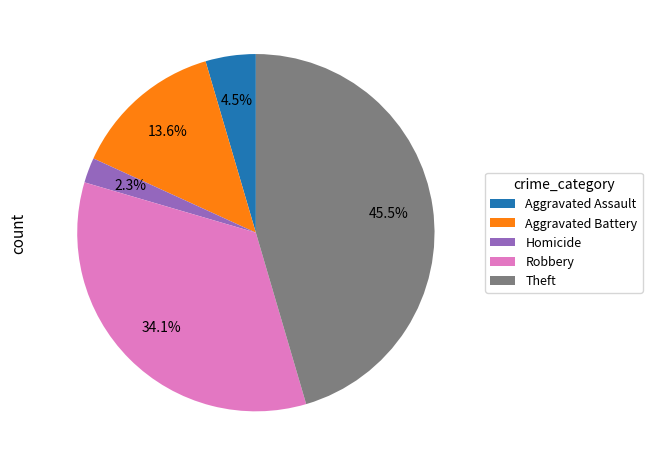

Between Robbery and Theft, which is larger?

Theft